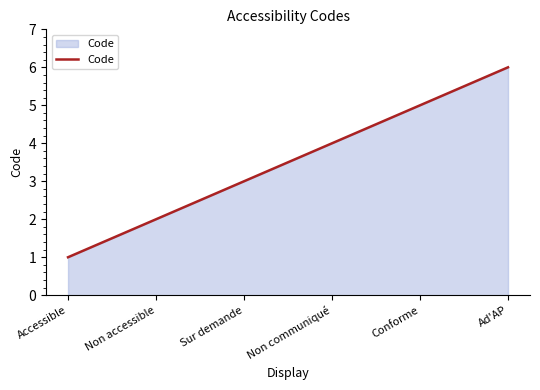

What value does the data have at Ad'AP?

6